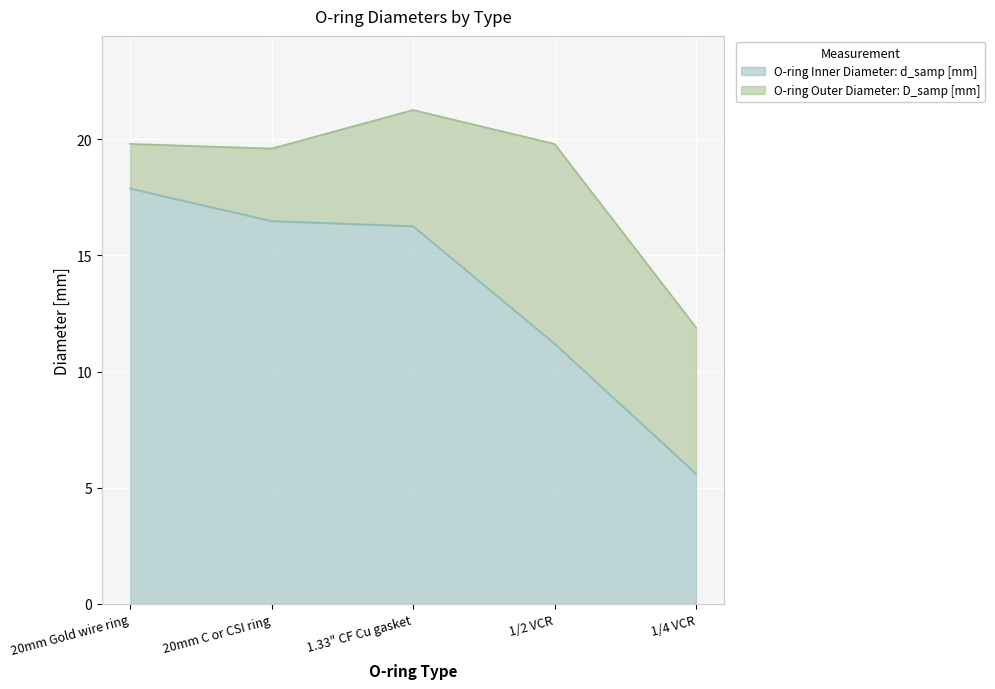

List the series in order of their peak value, lowest first.

O-ring Inner Diameter: d_samp [mm], O-ring Outer Diameter: D_samp [mm]